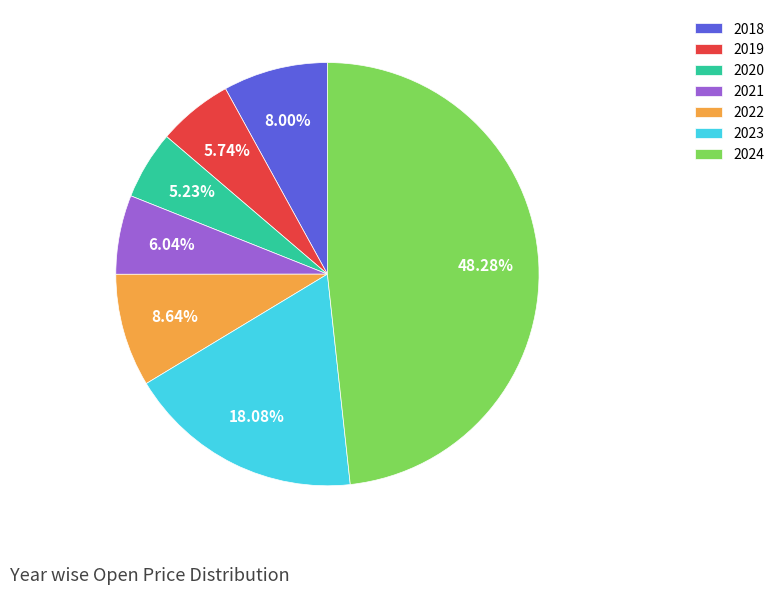

To the nearest percent, what percentage of the pie is 2020?

5%